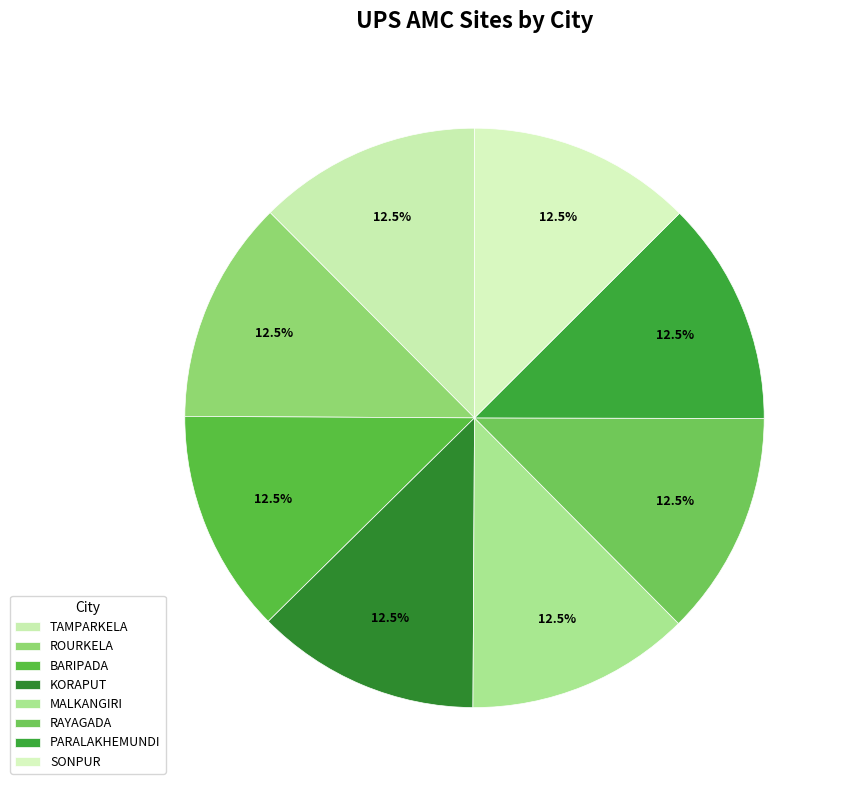

How much of the chart is everything except KORAPUT?

87.5%